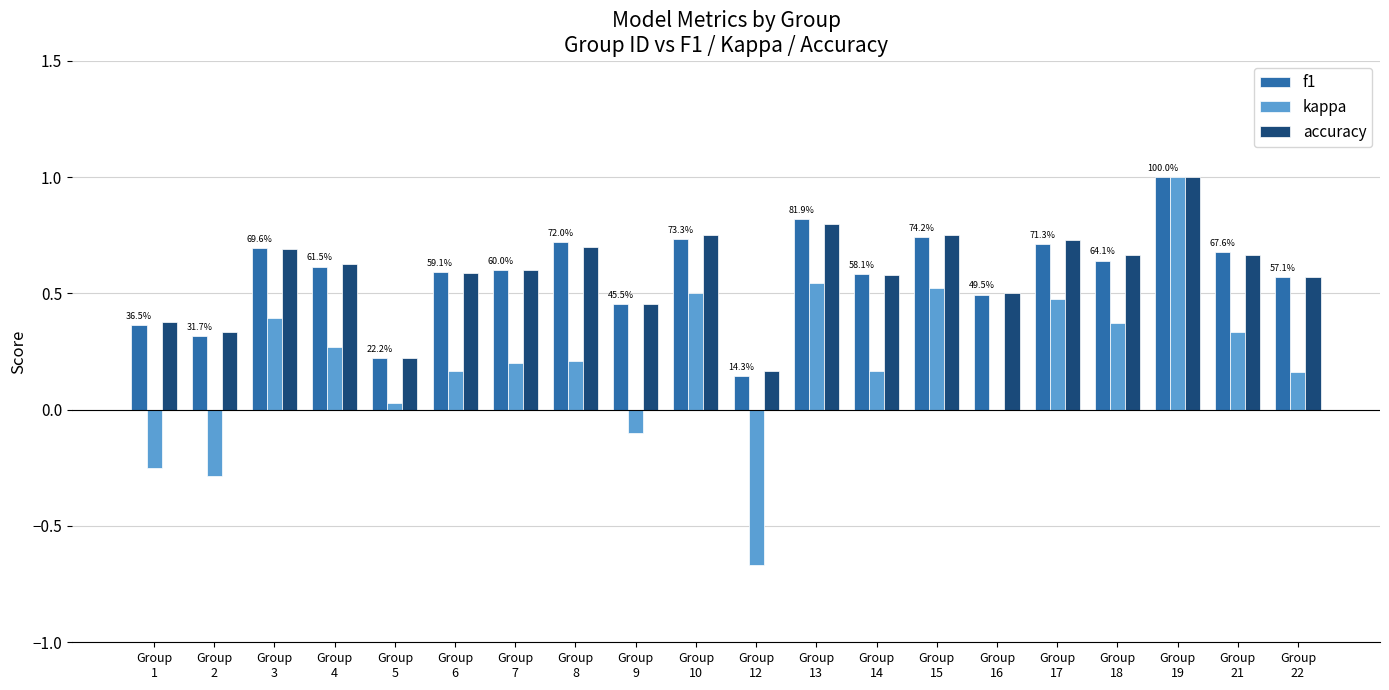

What is the greatest value displayed?

1.0